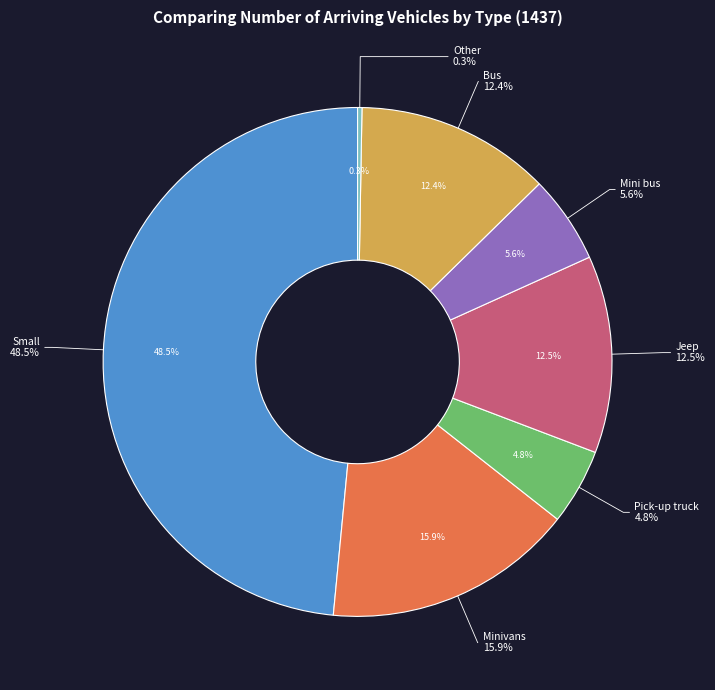

What percentage is NOT represented by Mini bus?

94.4%